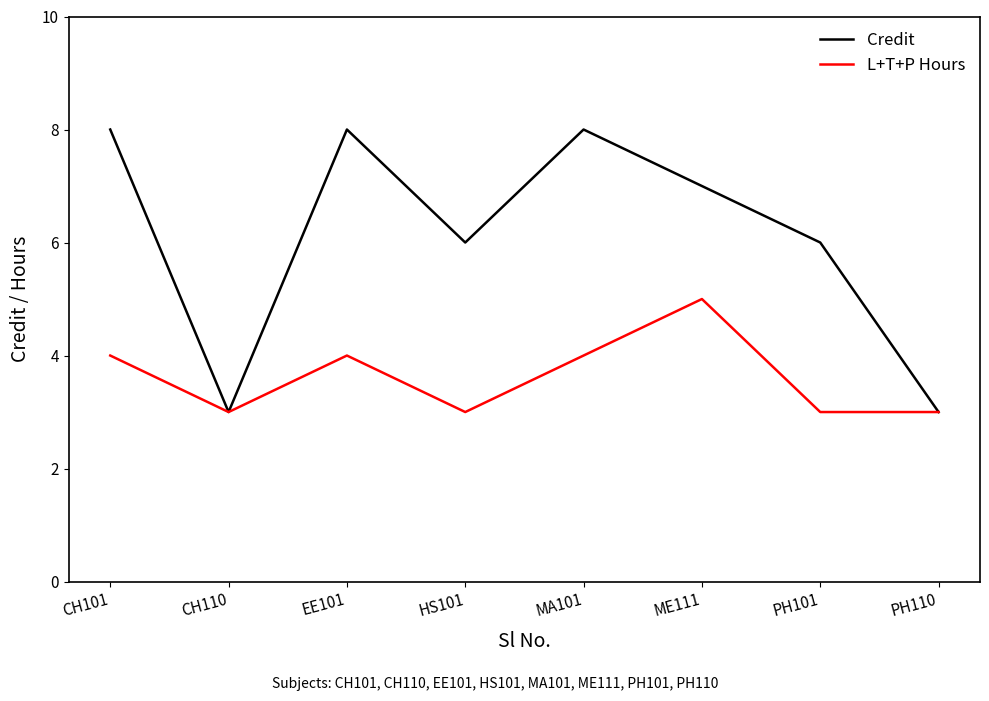

What is the smallest value displayed?

3